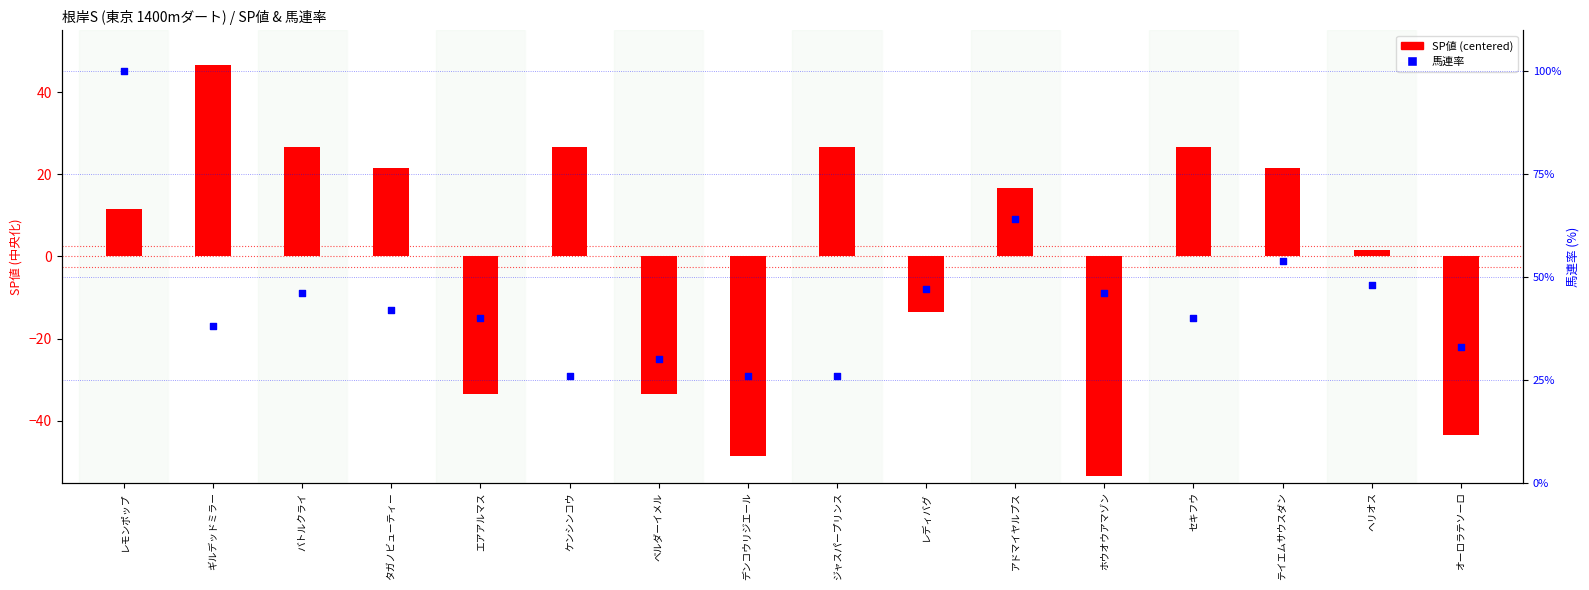

Is the value of SP値 (centered) at ホウオウアマゾン greater than the value of 馬連率 at レモンポップ?

No